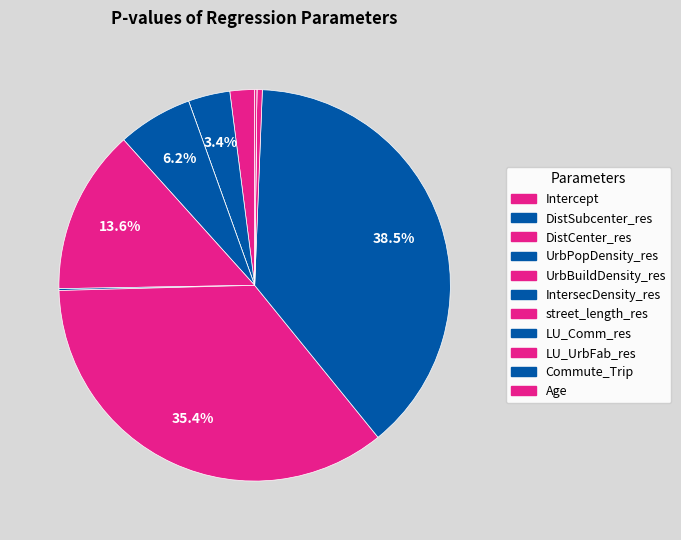

True or false: Age accounts for 1% of the total.

False